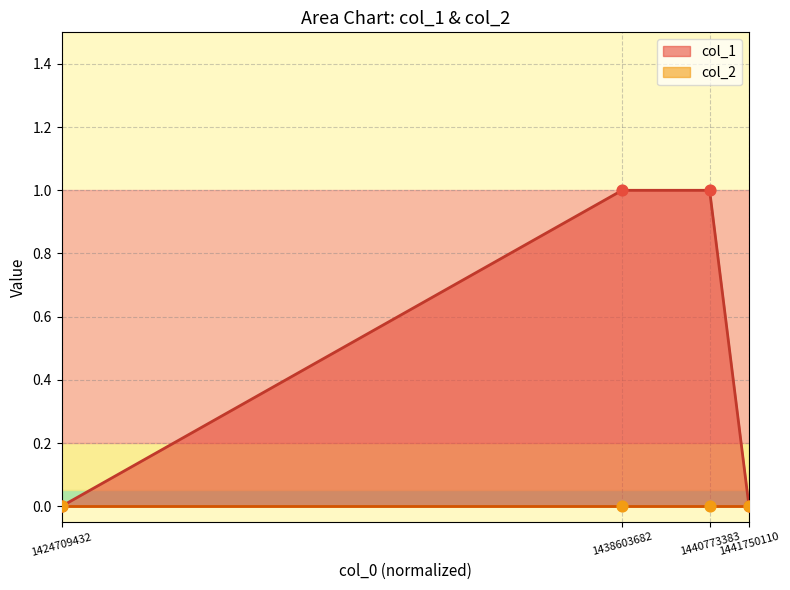

Which has a higher value, 1441750110 or 1438603682?

1438603682